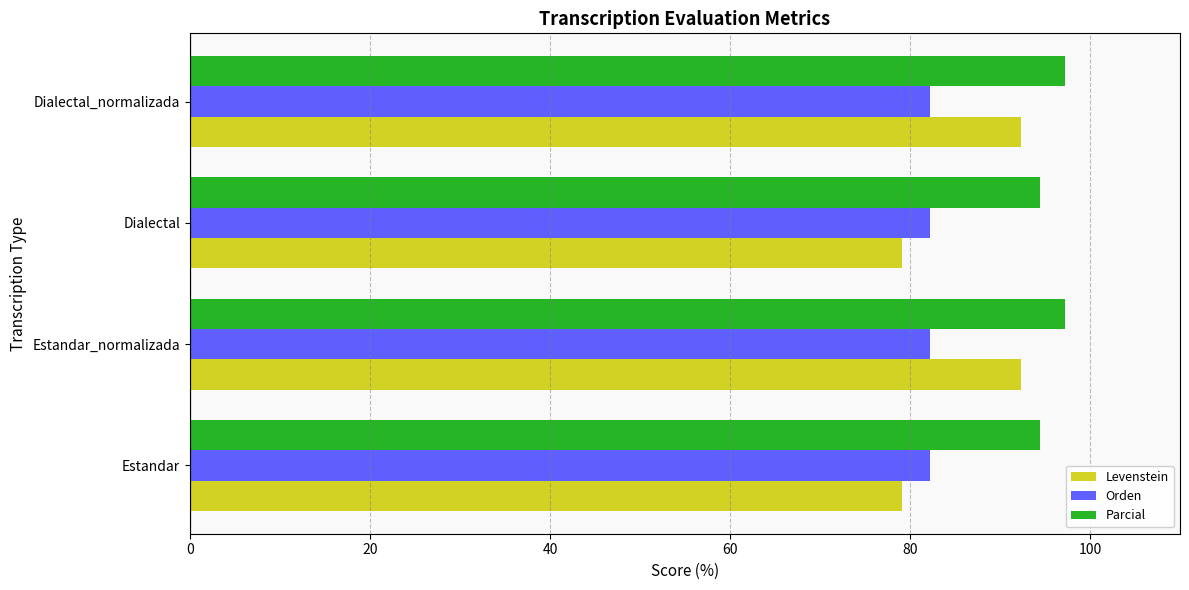

What is the spread (max minus min) of values at Dialectal?

15.4